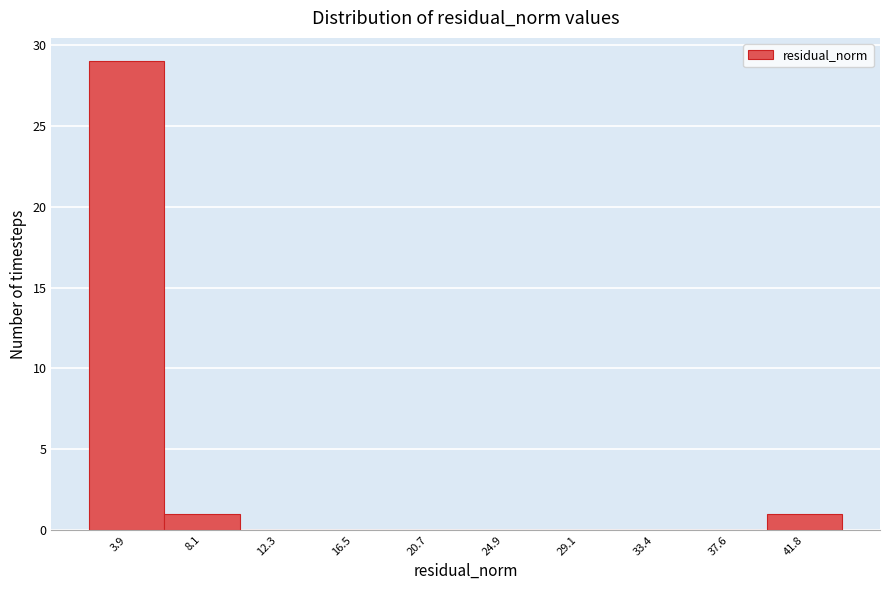

Reading left to right, list all the values displayed in this chart.

3.9=29	8.1=1	12.3=0	16.5=0	20.7=0	24.9=0	29.1=0	33.4=0	37.6=0	41.8=1